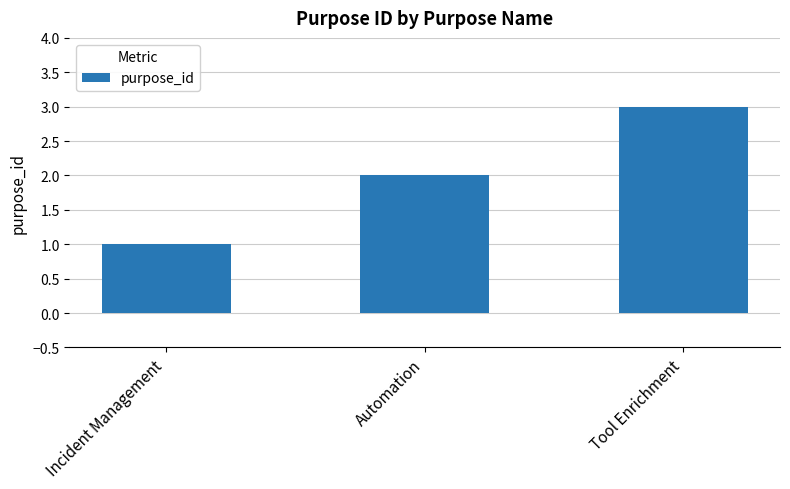

Rank the categories by value from highest to lowest.

Tool Enrichment, Automation, Incident Management